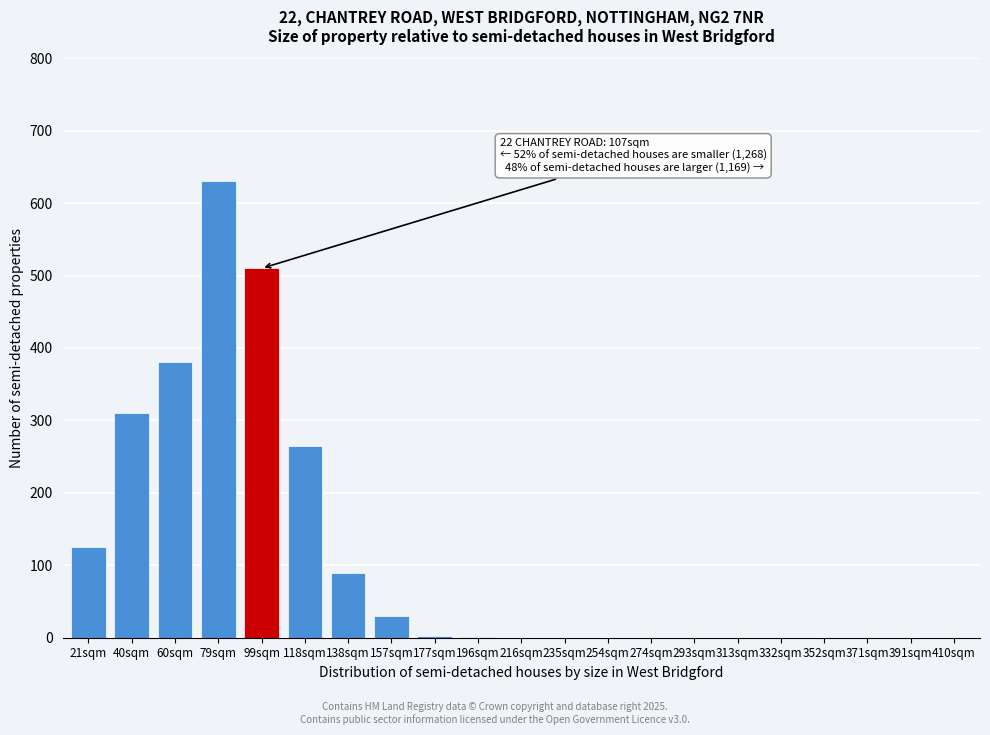

What is the sum of all values?

2343